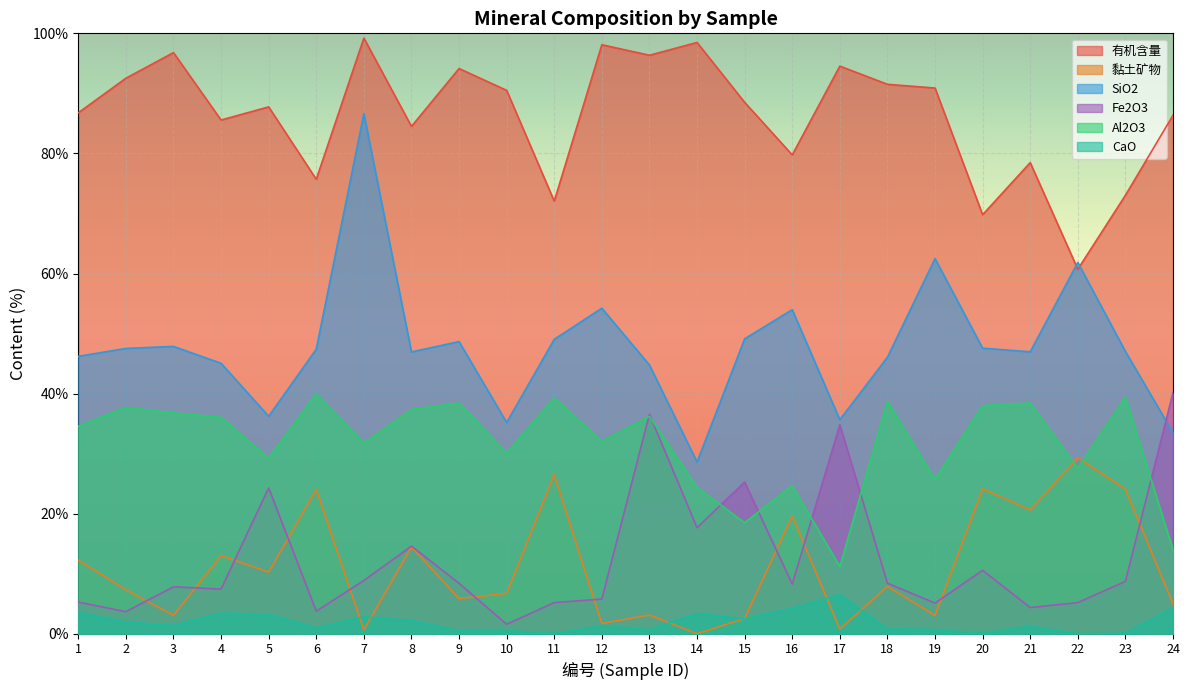

At 8, list the series in order from smallest to largest.

CaO, 黏土矿物, Fe2O3, Al2O3, SiO2, 有机含量